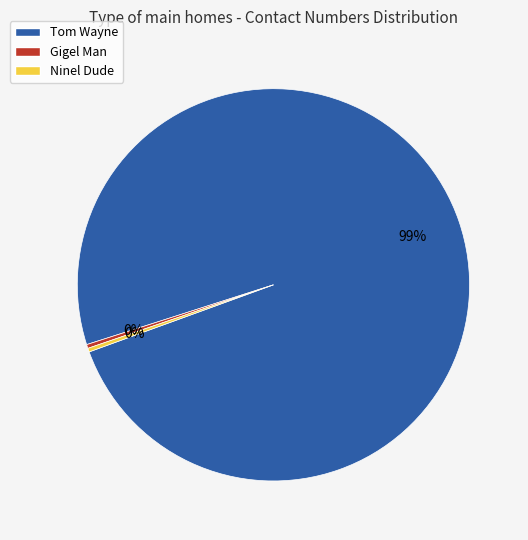

Which has a higher value, Gigel Man or Tom Wayne?

Tom Wayne